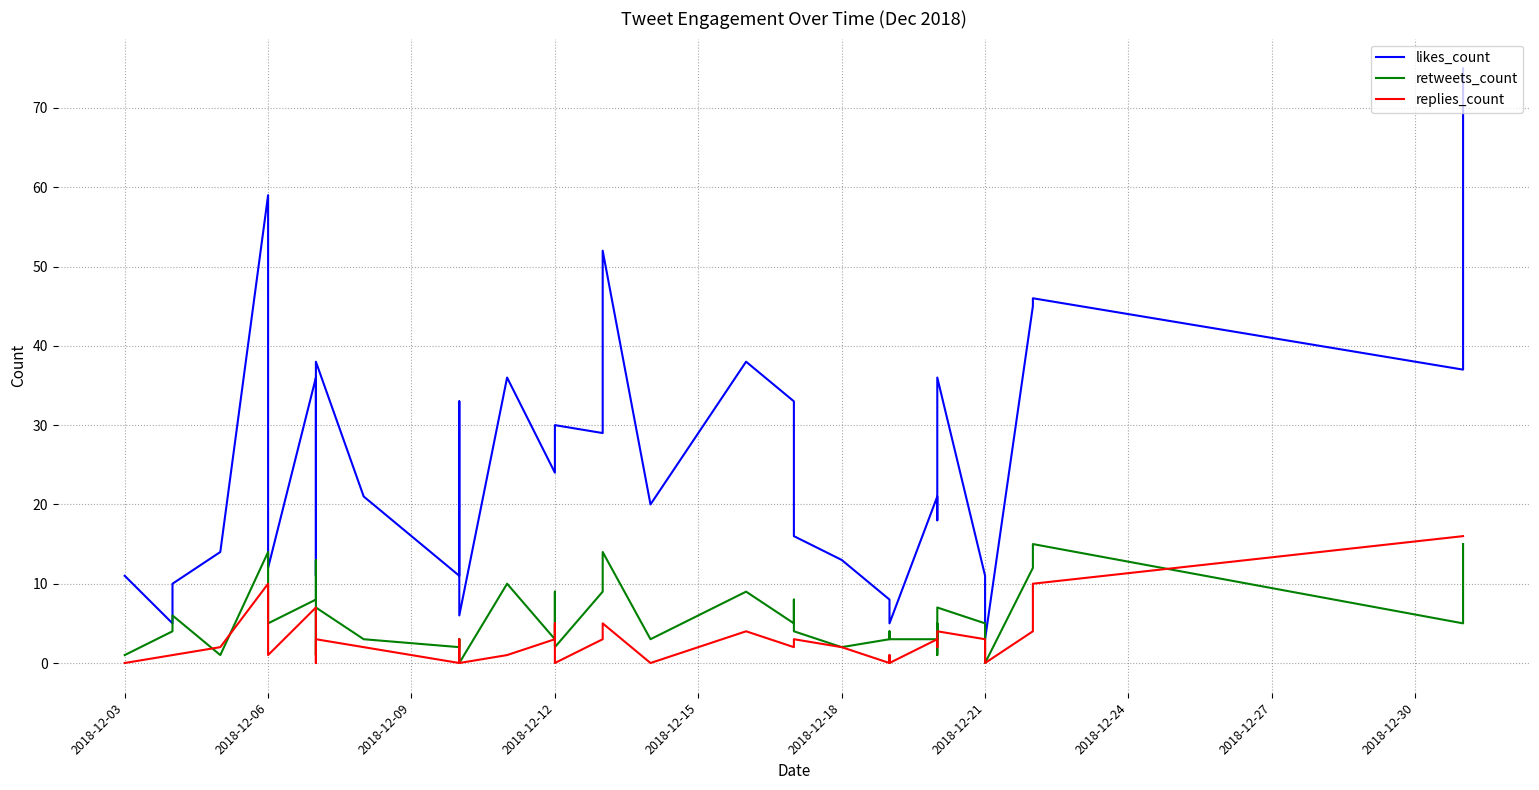

True or false: retweets_count and likes_count cross at least once.

False